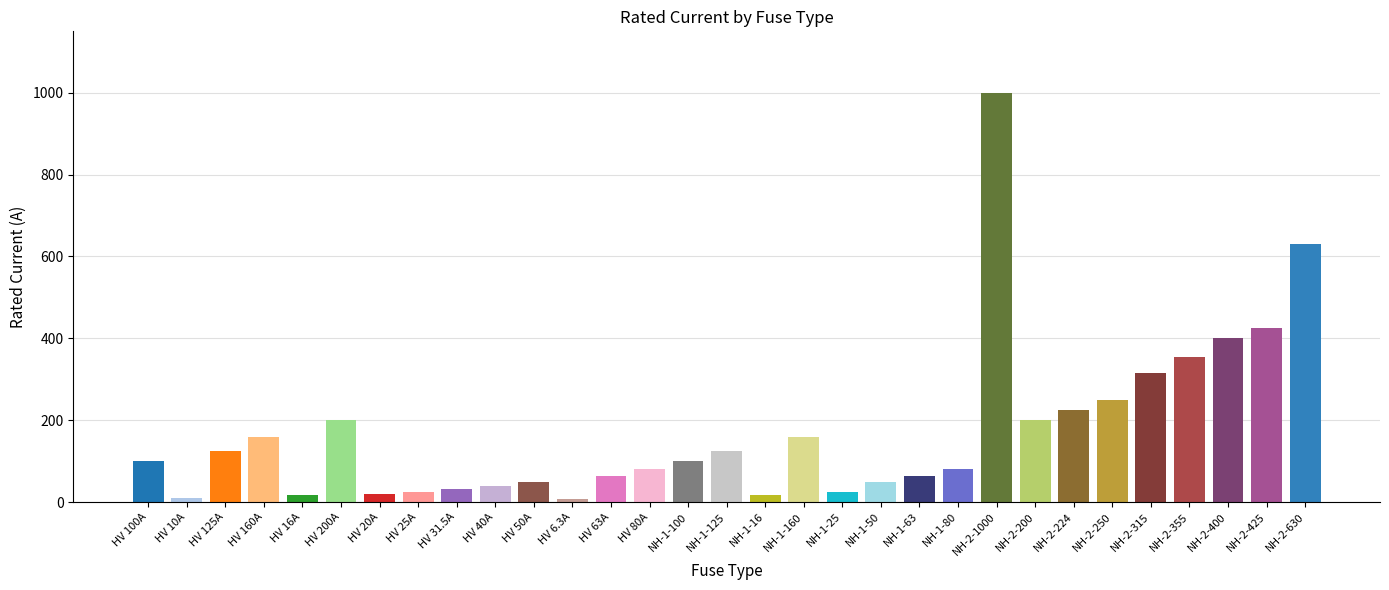

What is the difference between the second highest and minimum values?

623.7